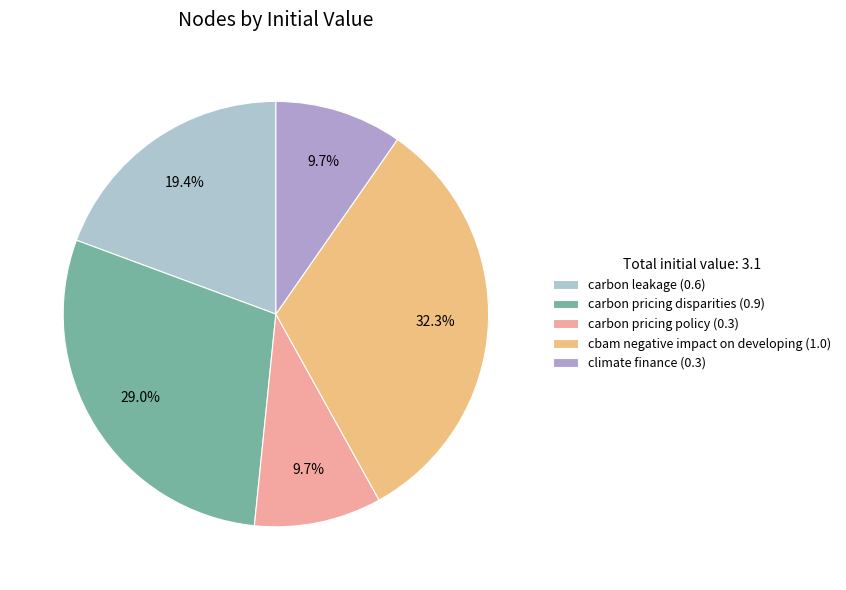

Which slice is the smallest?

carbon pricing policy (0.3)